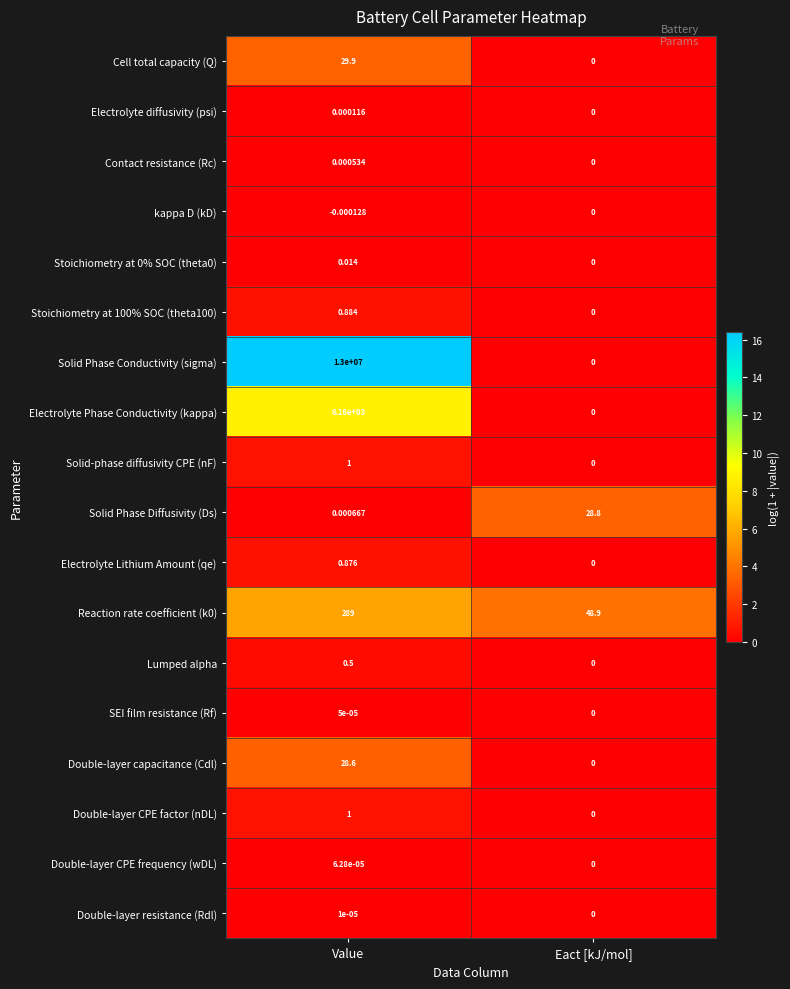

Where is Double-layer CPE factor (nDL) nearest to the value 0?

Eact [kJ/mol]